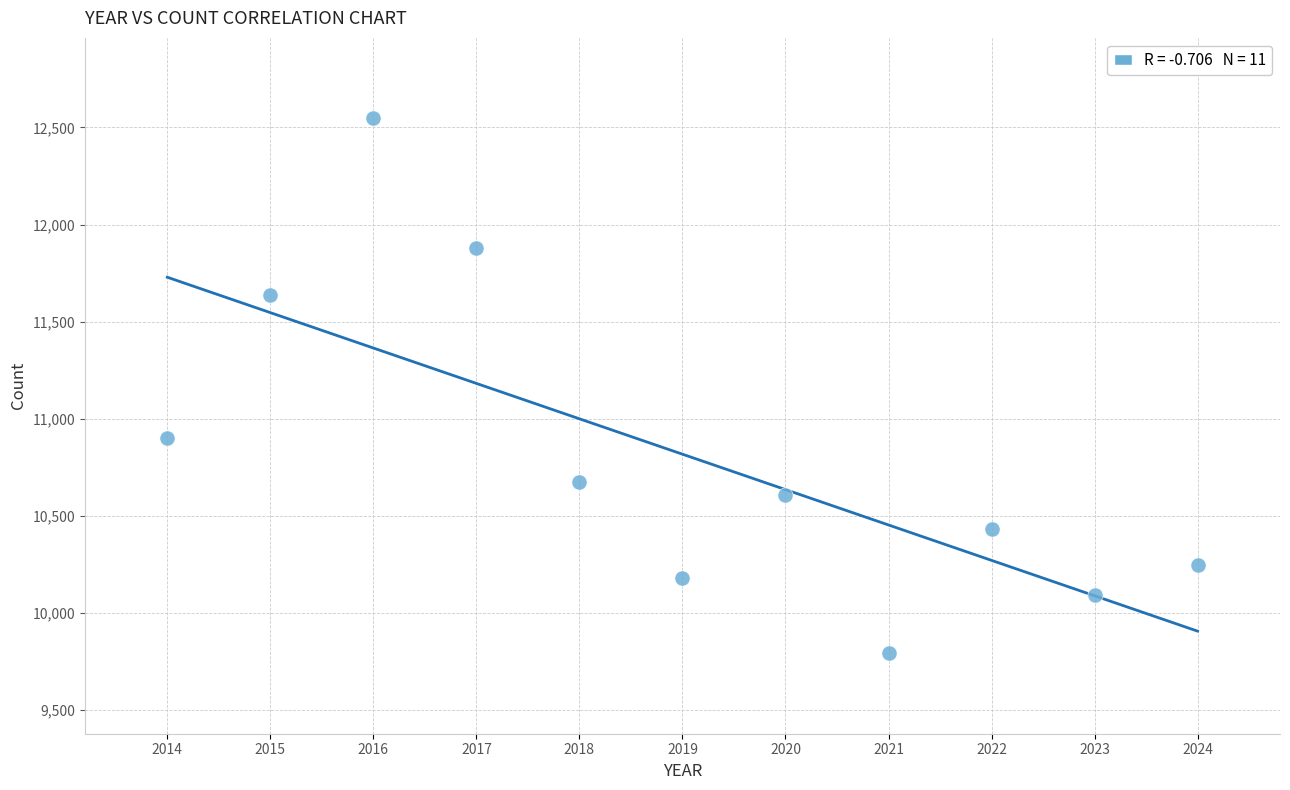

What Y value in the scatter plot is closest to 11169?

10901